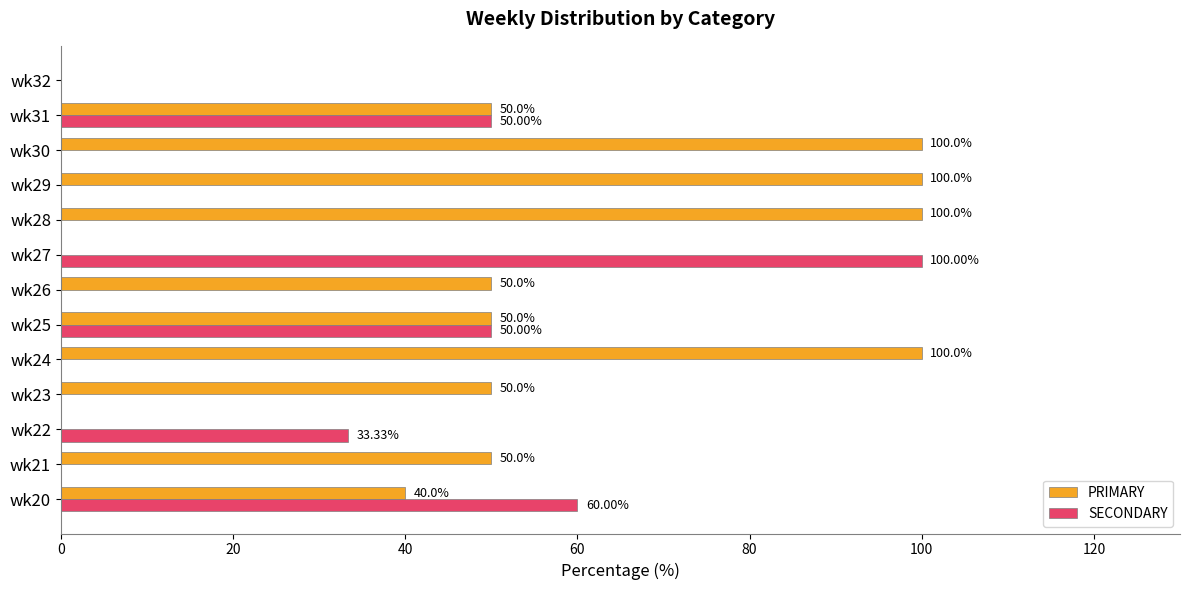

What is the sum of all SECONDARY values?

293.3